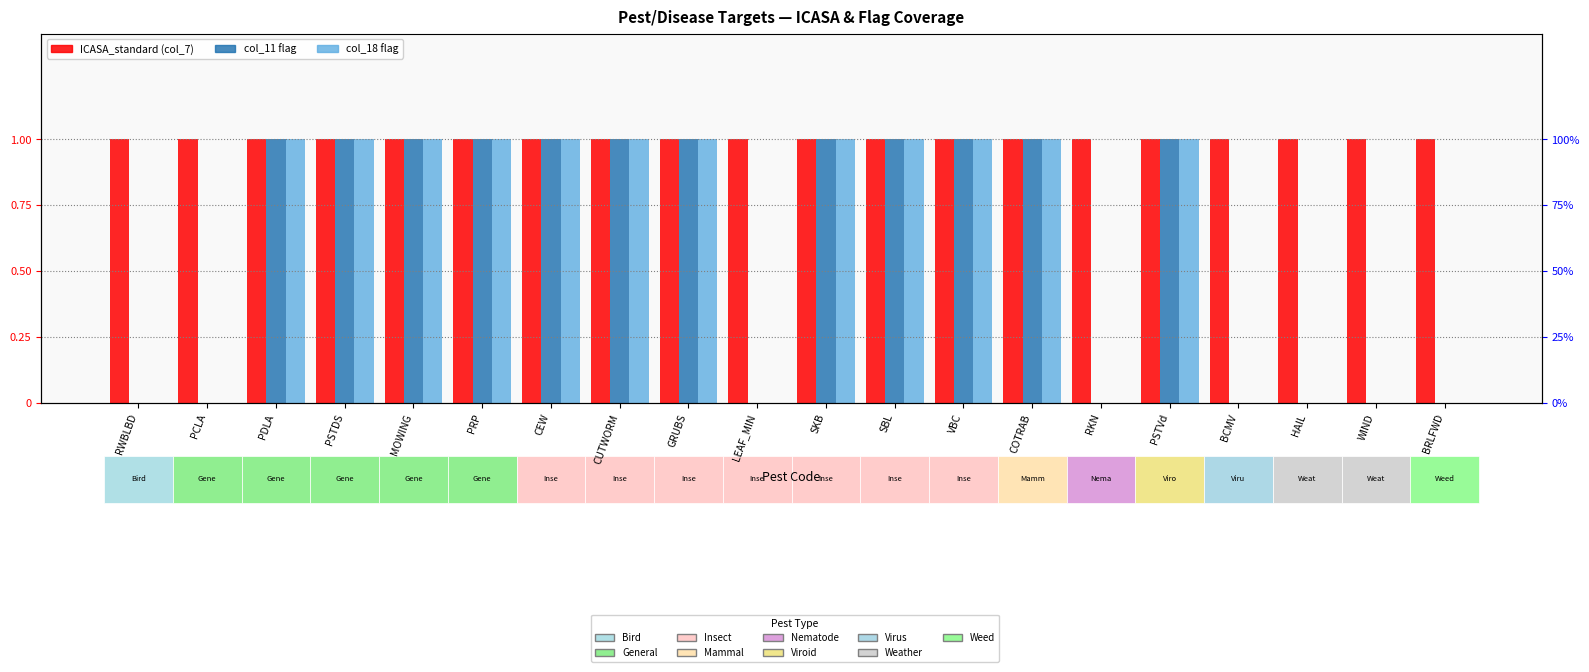

Is it true that col_18 flag equals 1 at CUTWORM?

False